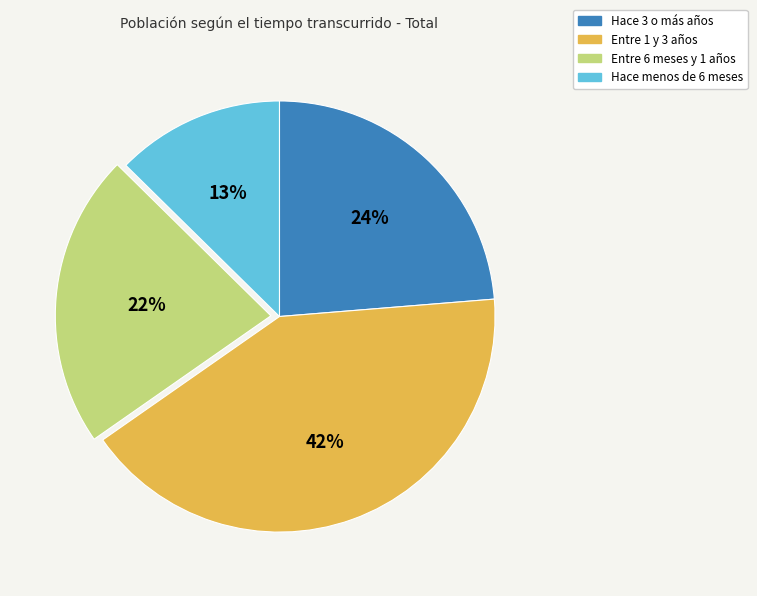

Rank the categories by value from highest to lowest.

Entre 1 y 3 años, Hace 3 o más años, Entre 6 meses y 1 años, Hace menos de 6 meses